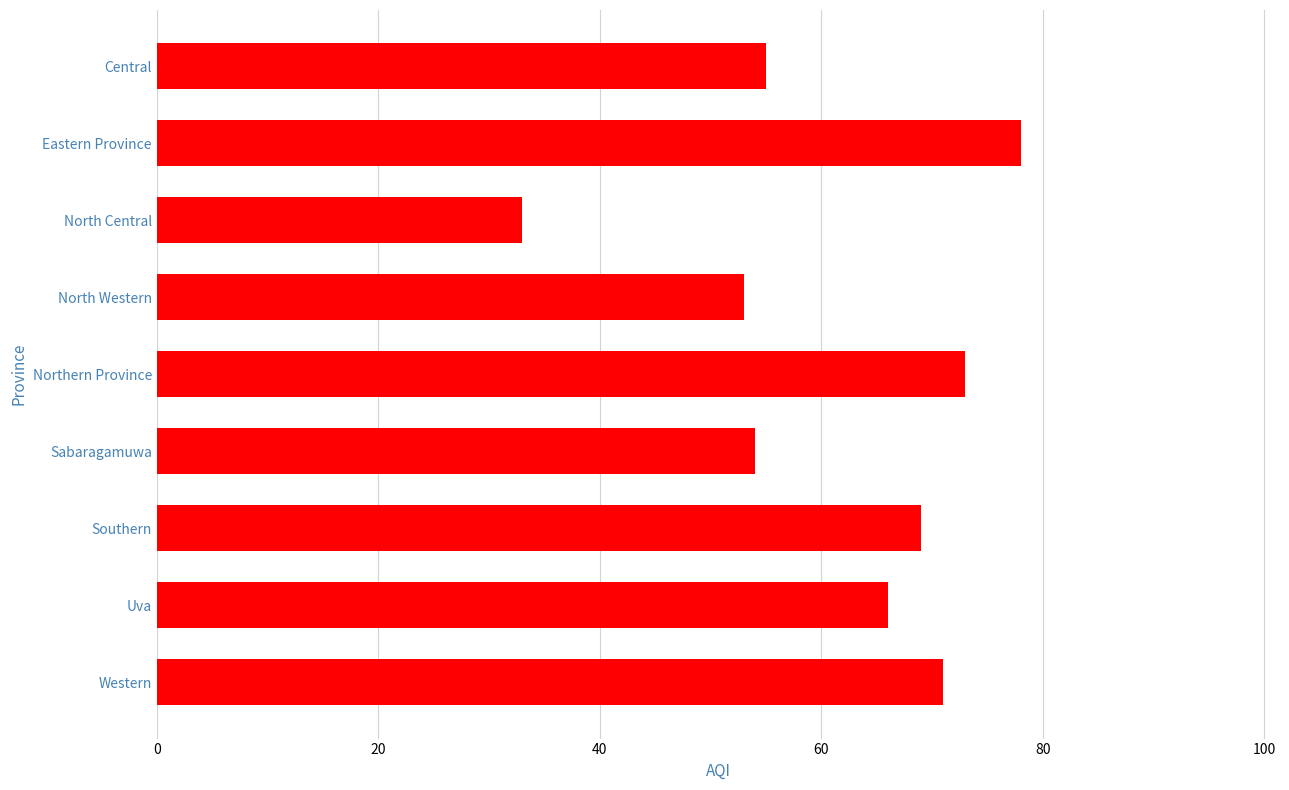

What is the sum of all values?

552